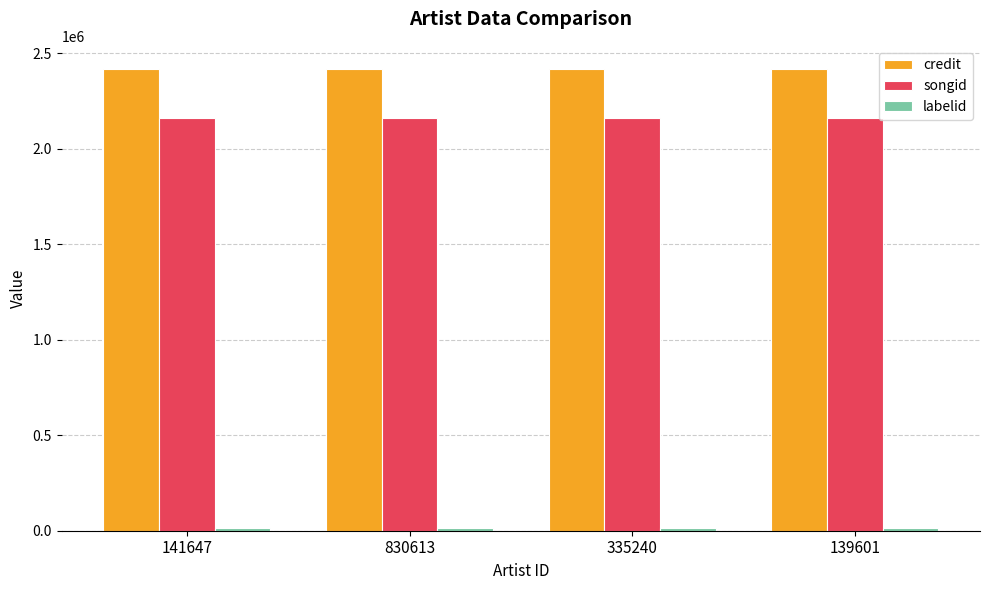

How many series are shown in this chart?

3